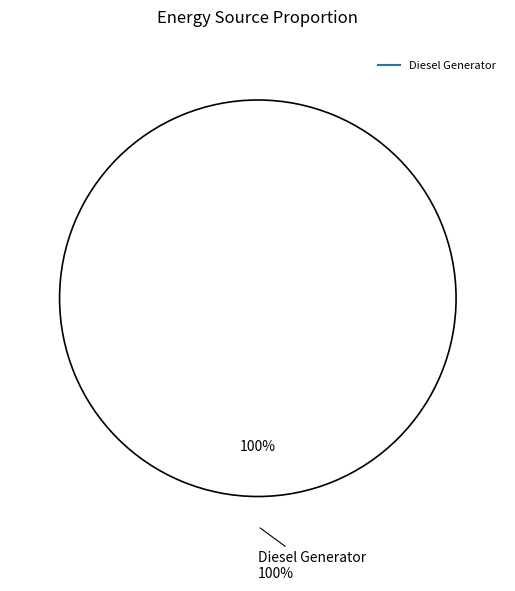

Combined, do Owned Batteries and Owned PV account for over 50%?

No